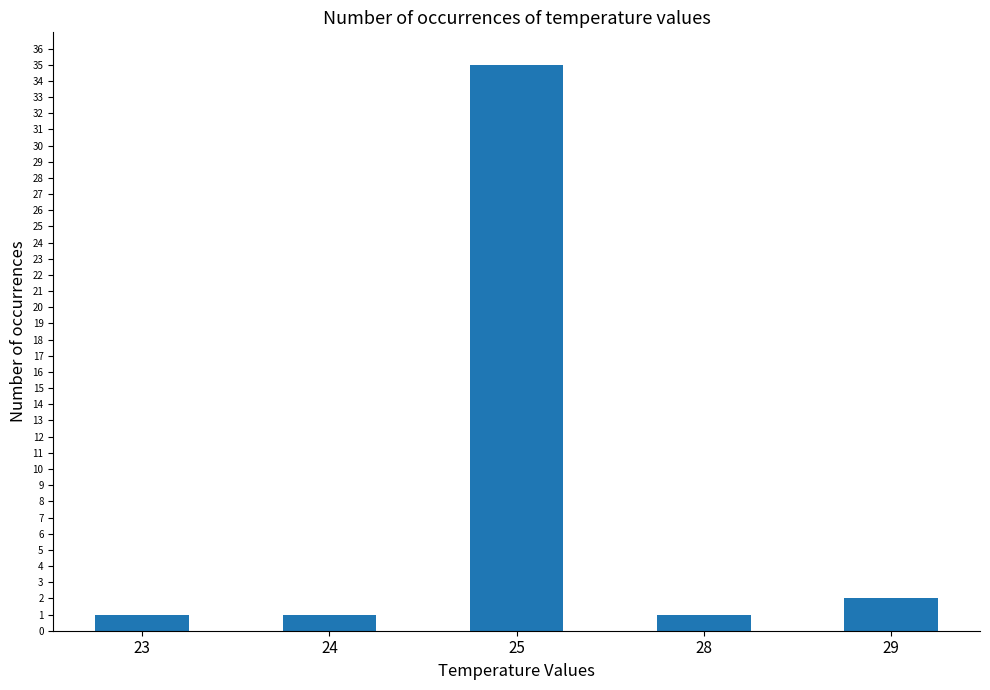

Is it true that the value at 25 is 13?

False